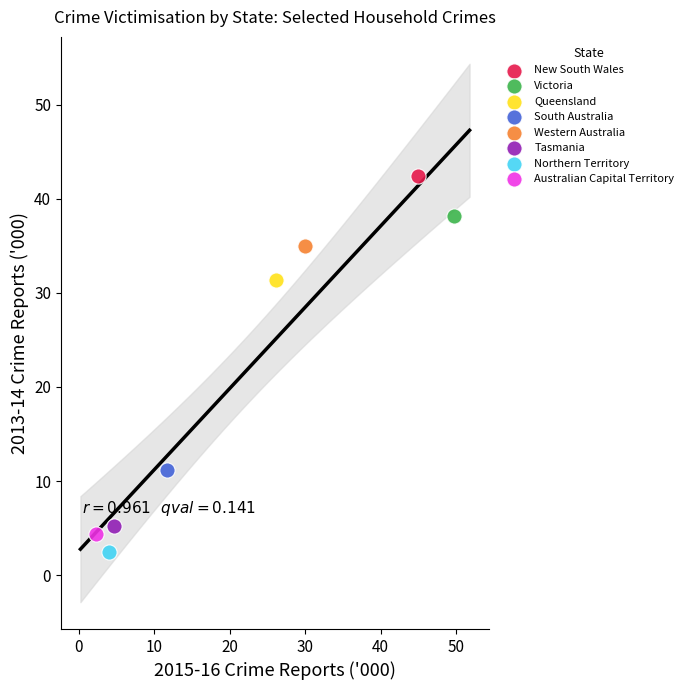

Which series reaches the minimum Y coordinate?

Northern Territory